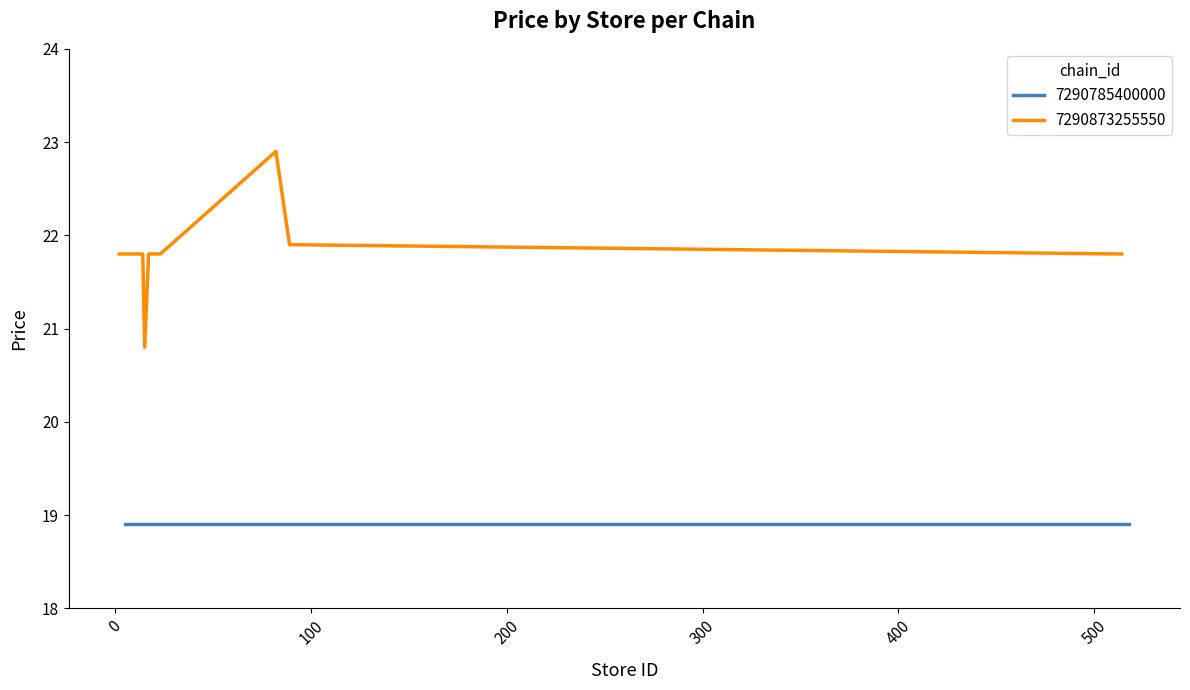

What is the maximum value shown in the chart?

22.9